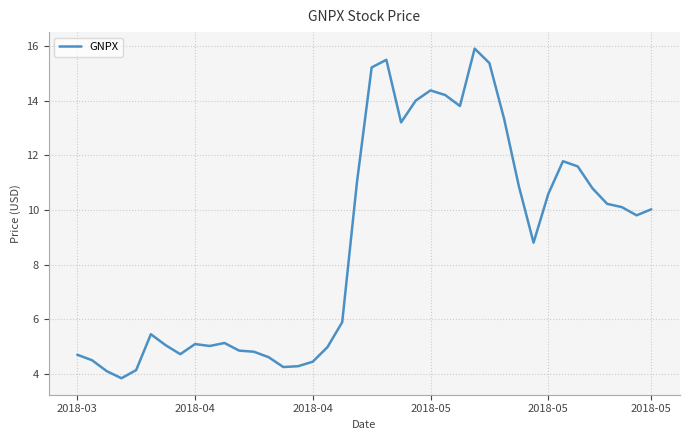

What is the difference between the maximum and minimum values?

12.1